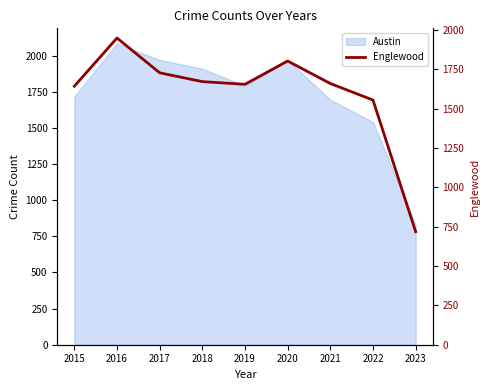

Does the chart have visible grid lines?

No